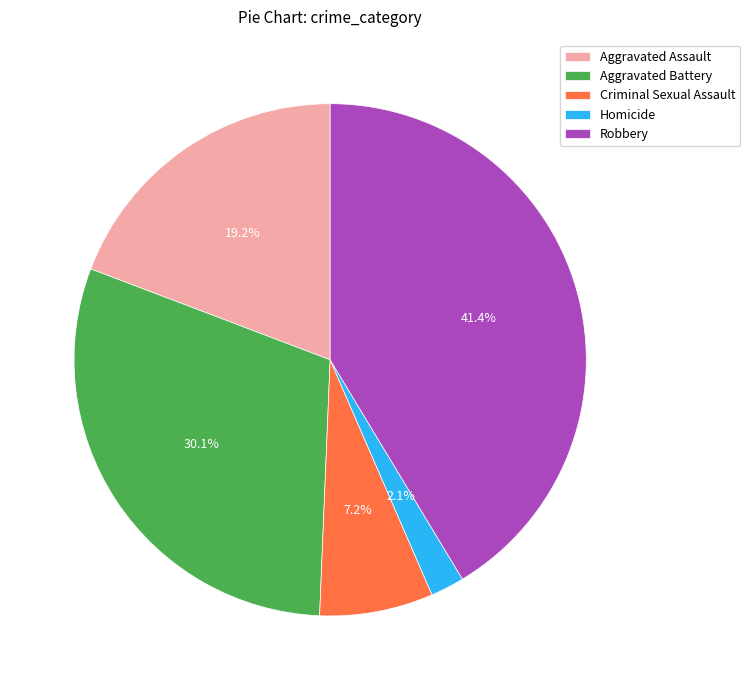

How much of the chart is everything except Homicide?

97.9%